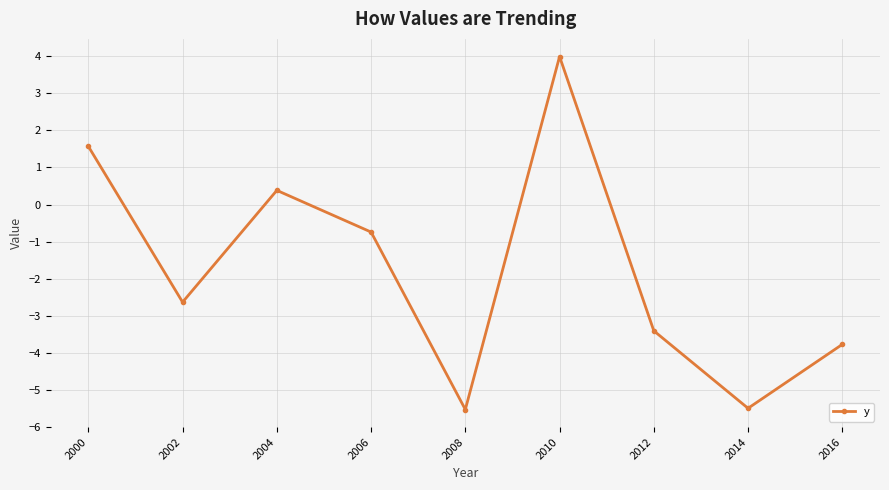

What is the difference between the maximum and second lowest values?

9.5